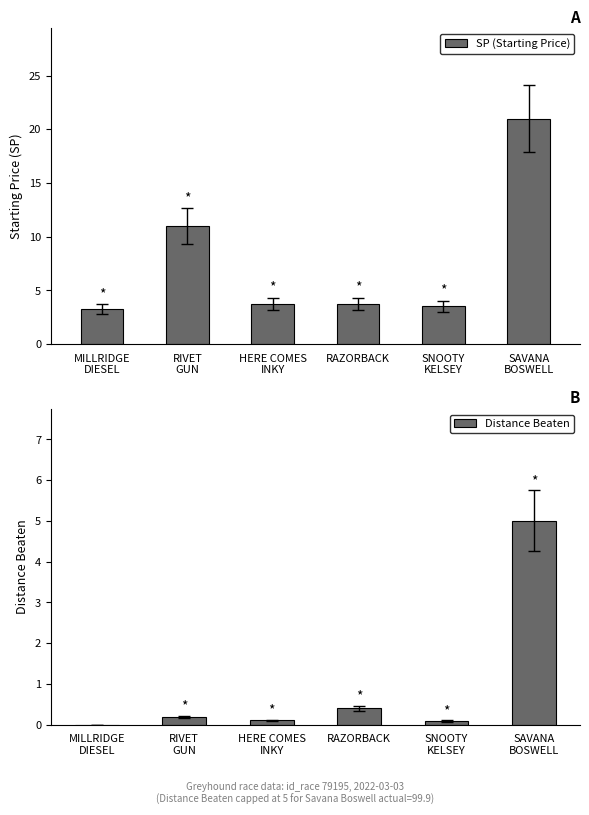

Rank the categories by SP (Starting Price) value from highest to lowest.

SAVANA
BOSWELL, RIVET
GUN, HERE COMES
INKY, RAZORBACK, SNOOTY
KELSEY, MILLRIDGE
DIESEL